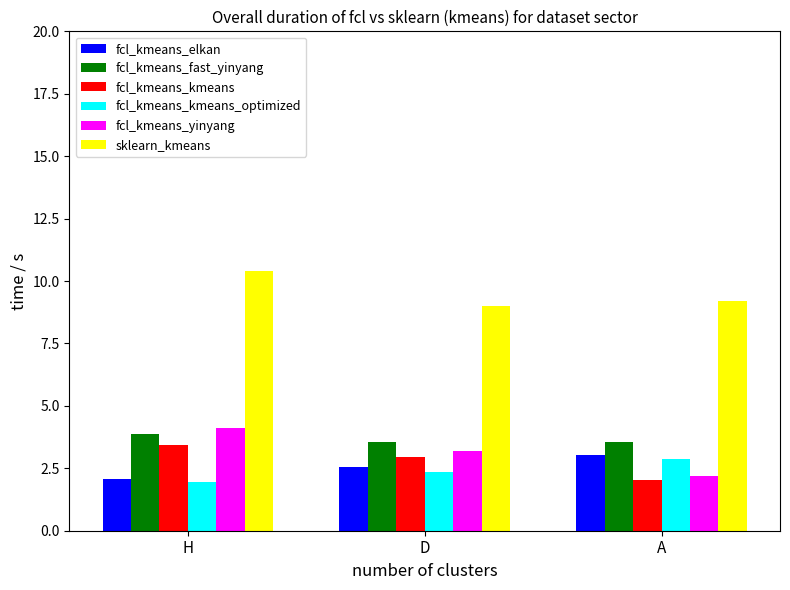

Which series changed the most between D and A?

fcl_kmeans_yinyang